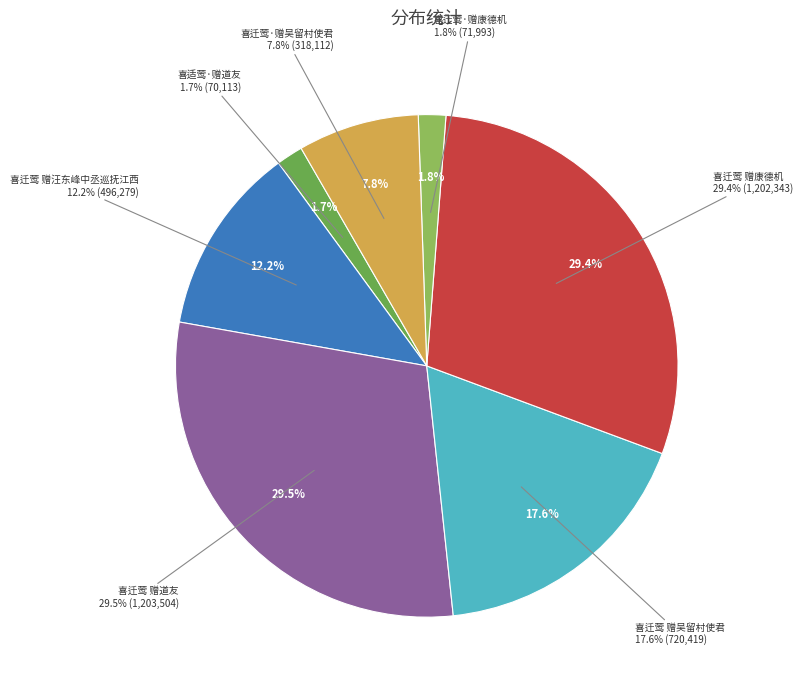

Count the number of slices in the pie.

7